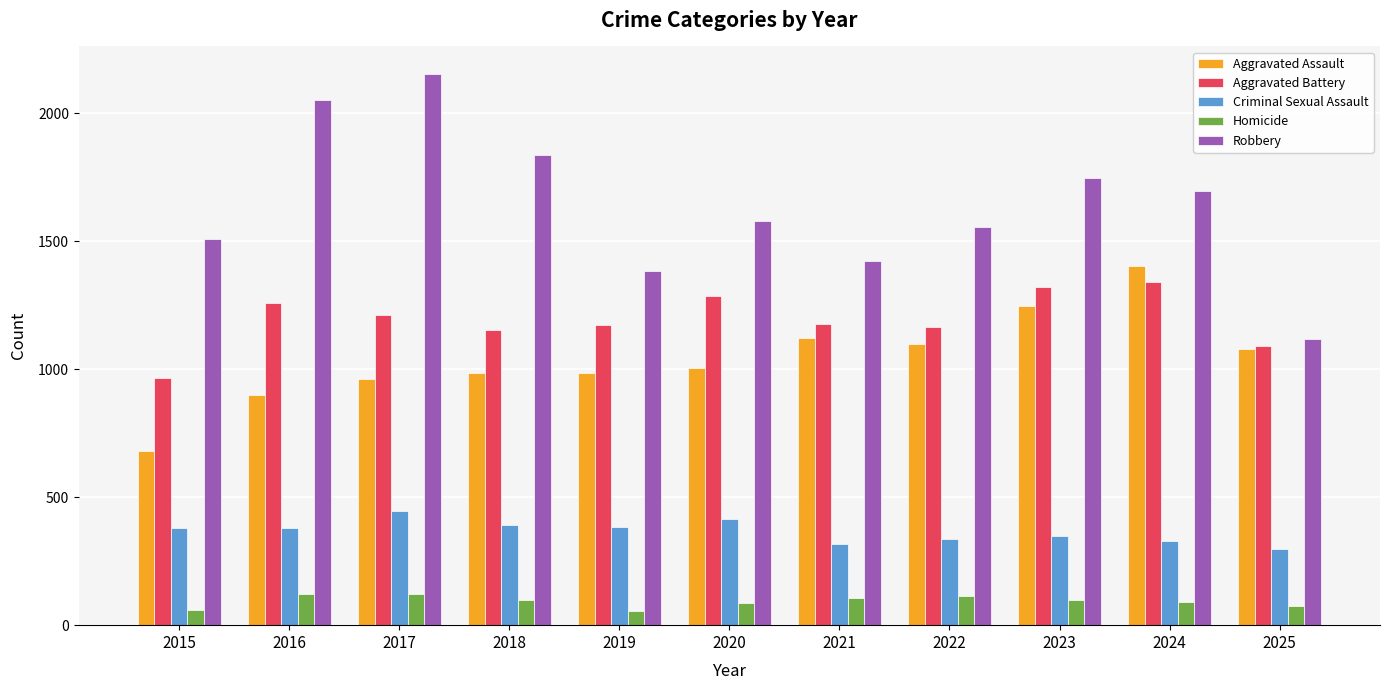

What is the spread (max minus min) of values at 2016?

1932